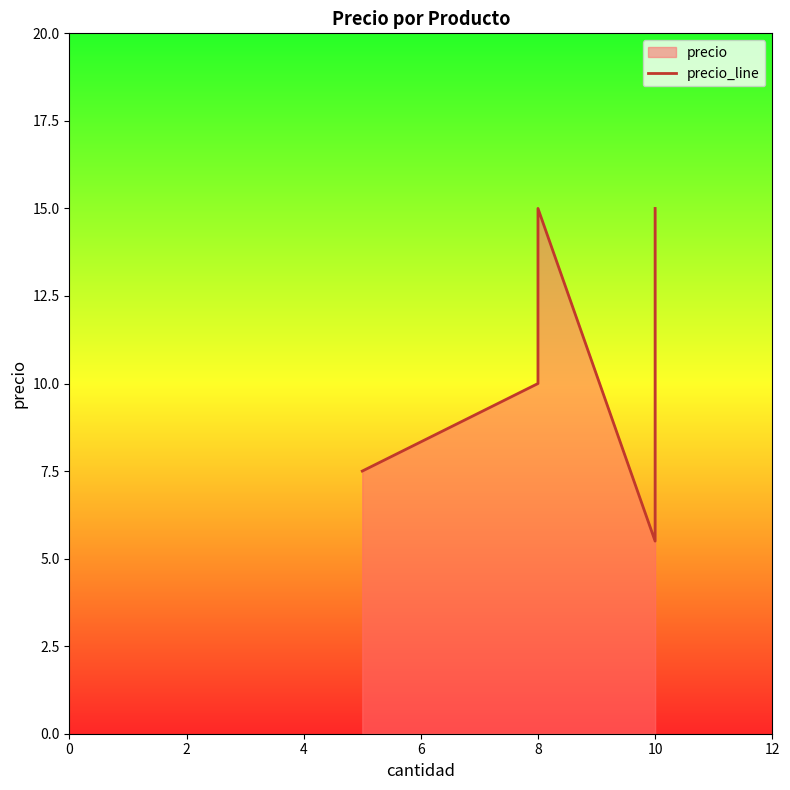

Reading left to right, transcribe all the data shown in this chart.

7.5	10.0	15.0	5.5	13.0	15.0